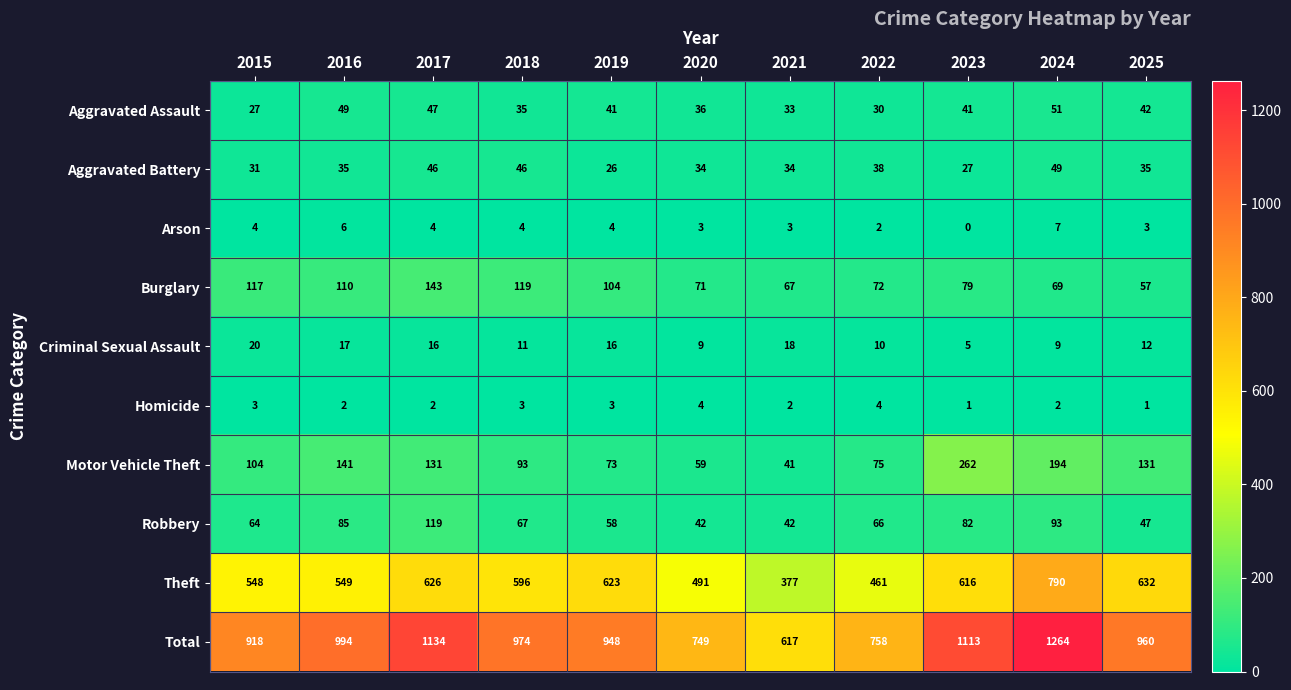

True or false: Motor Vehicle Theft has a value of 131 at 2017.

True